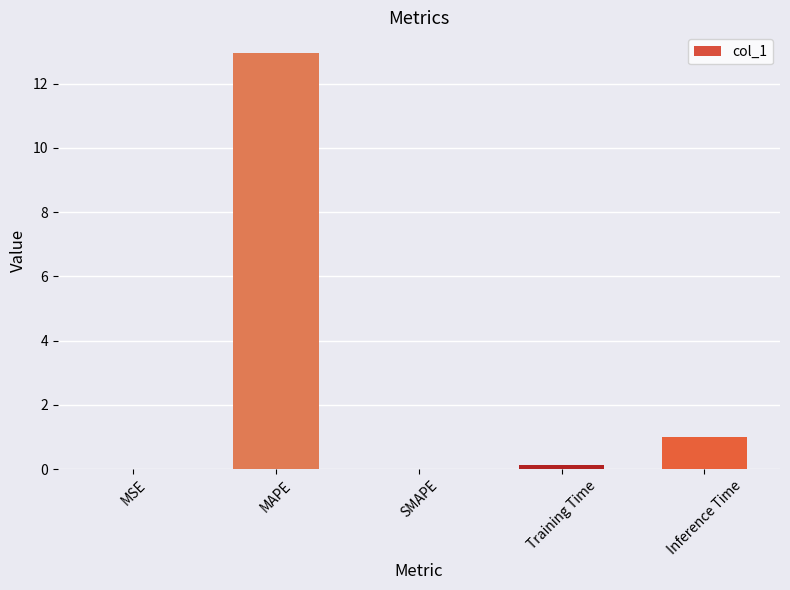

What is the sum of the values at MAPE and Inference Time?

14.0